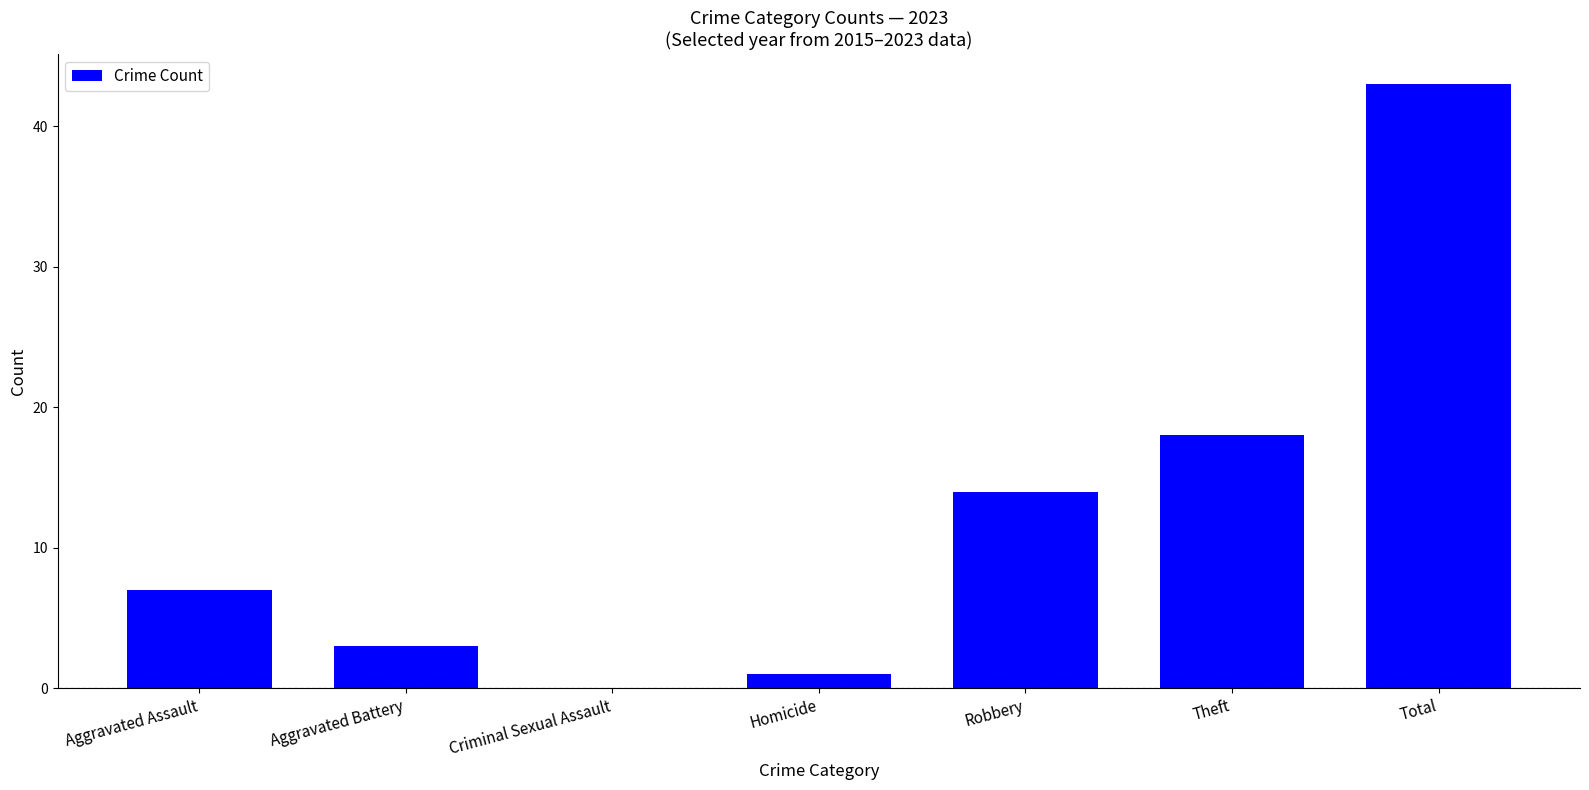

What is the ratio of the value at Theft to the value at Homicide?

18.0